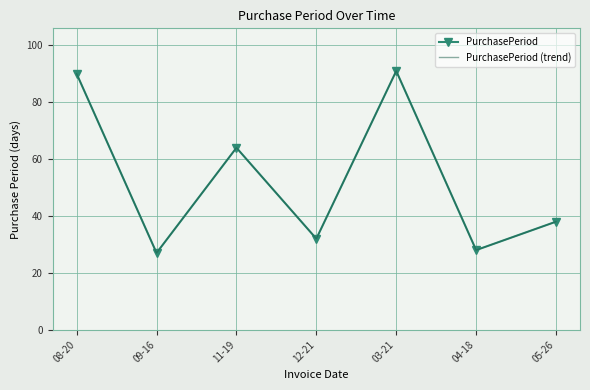

True or false: PurchasePeriod (trend) and PurchasePeriod cross at least once.

False